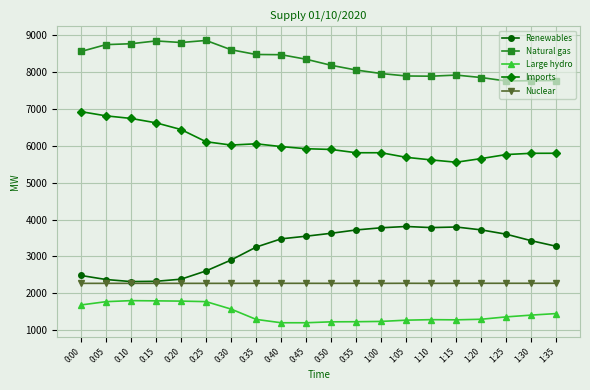

What is the label of the 20th point from the right?

0:00